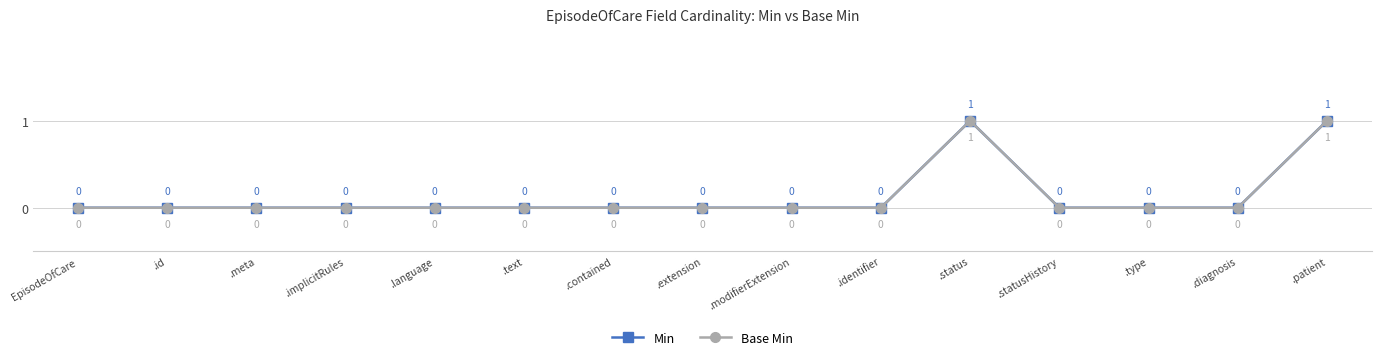

At which label does Base Min reach its minimum?

EpisodeOfCare